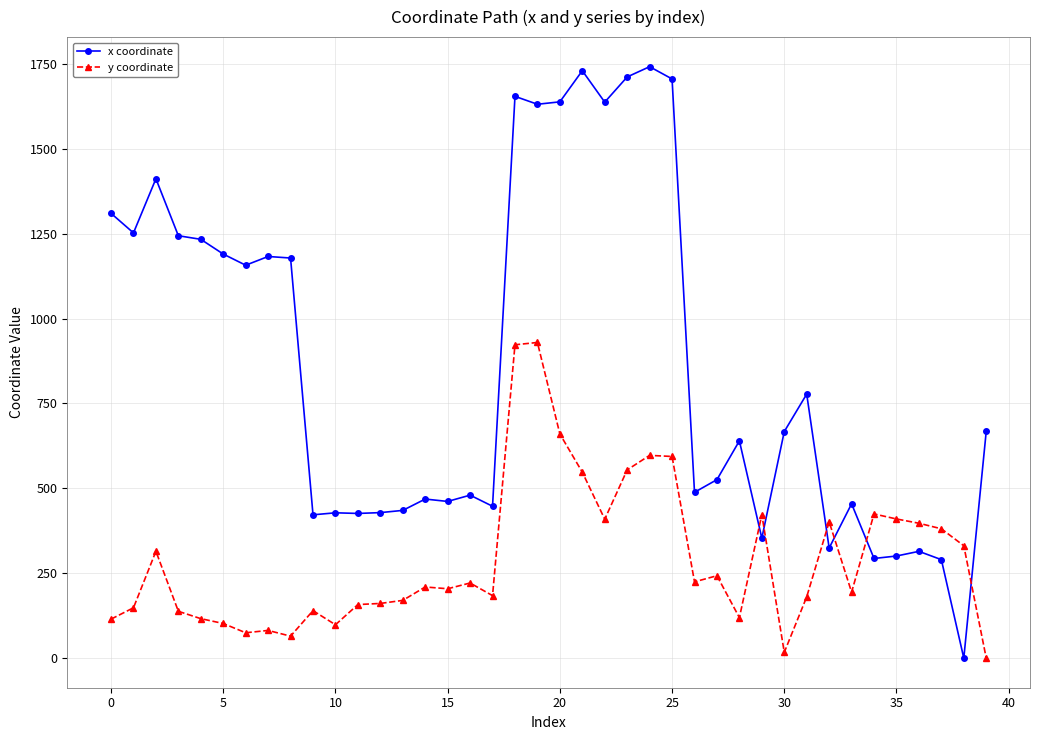

What is the value of the y coordinate point at the 15th from the left?

209.6